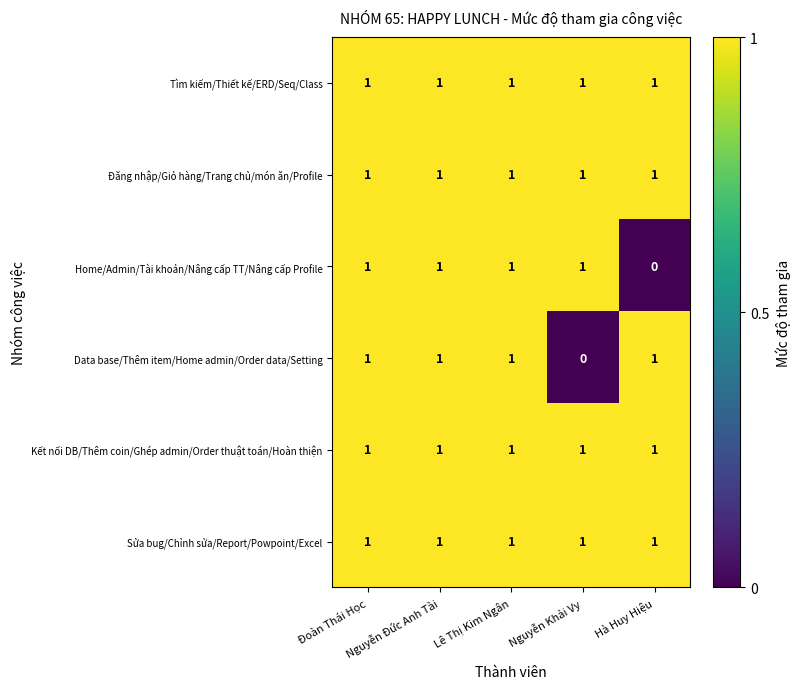

What is the sum of all Đăng nhập/Giỏ hàng/Trang chủ/món ăn/Profile values?

5